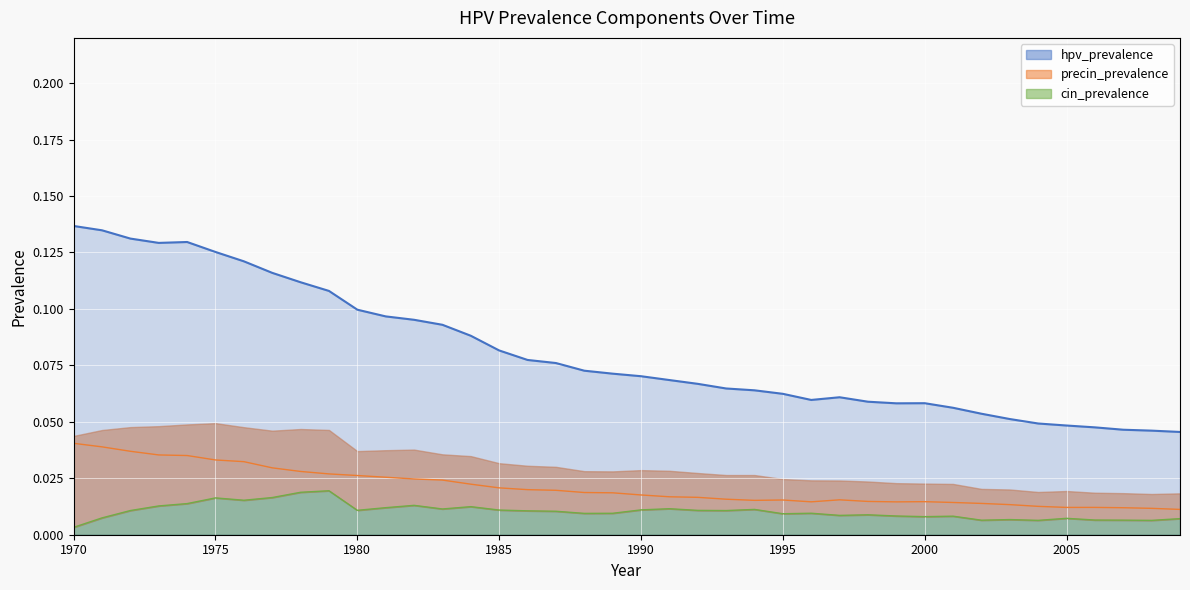

What is the difference between the highest and lowest values at 1983?

0.1